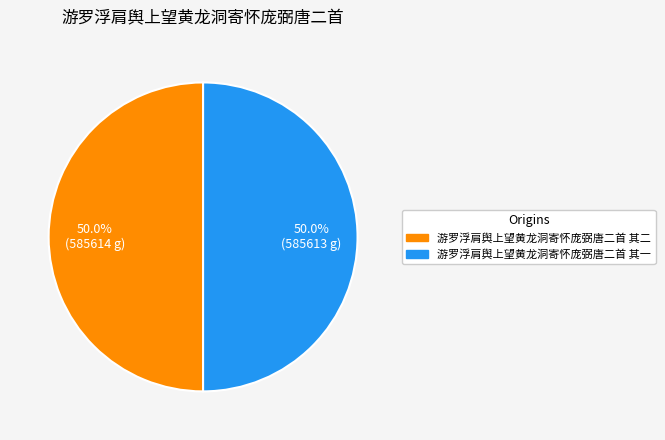

How much of the chart is everything except 游罗浮肩舆上望黄龙洞寄怀庞弼唐二首 其二?

50.0%